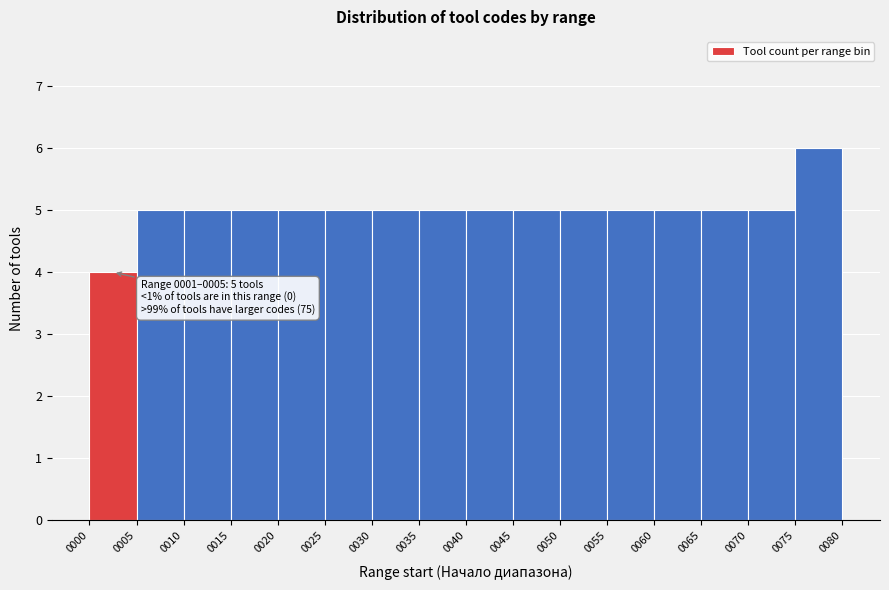

Which range on the x-axis has the tallest bar?

0075 to 0080